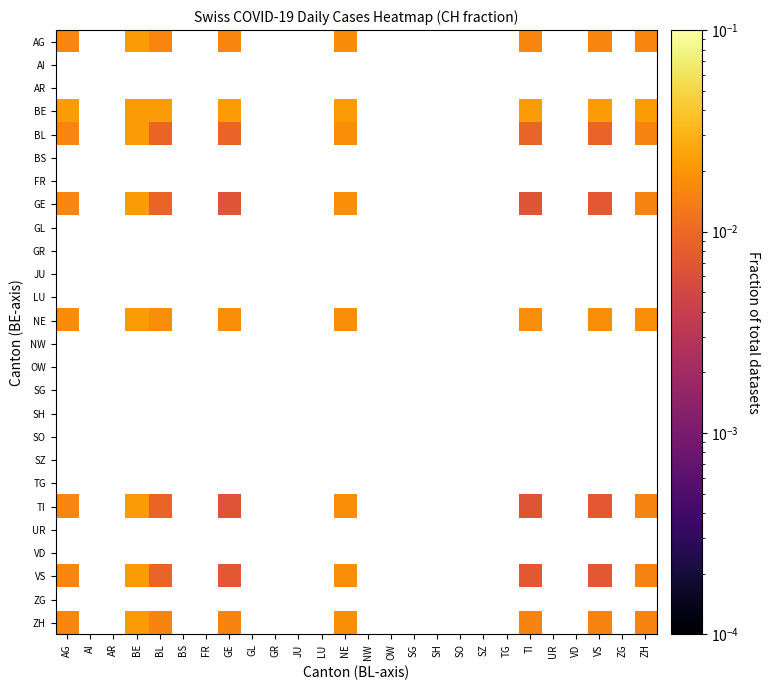

Which label corresponds to the largest value in the chart?

BE